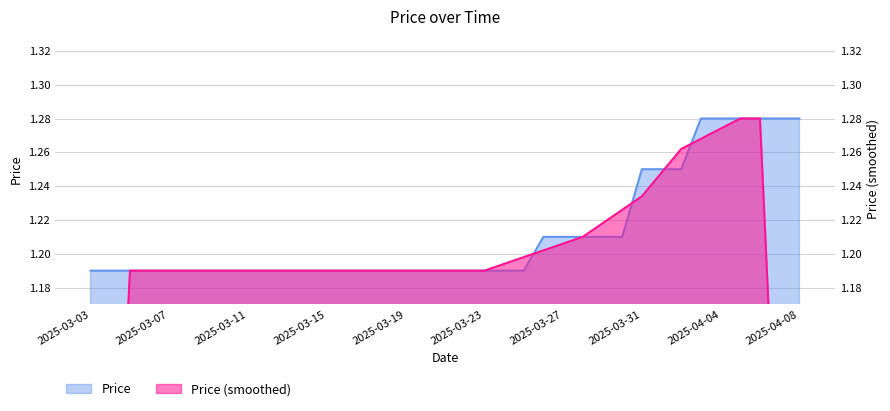

At which label is the value closest to 1?

2025-03-03